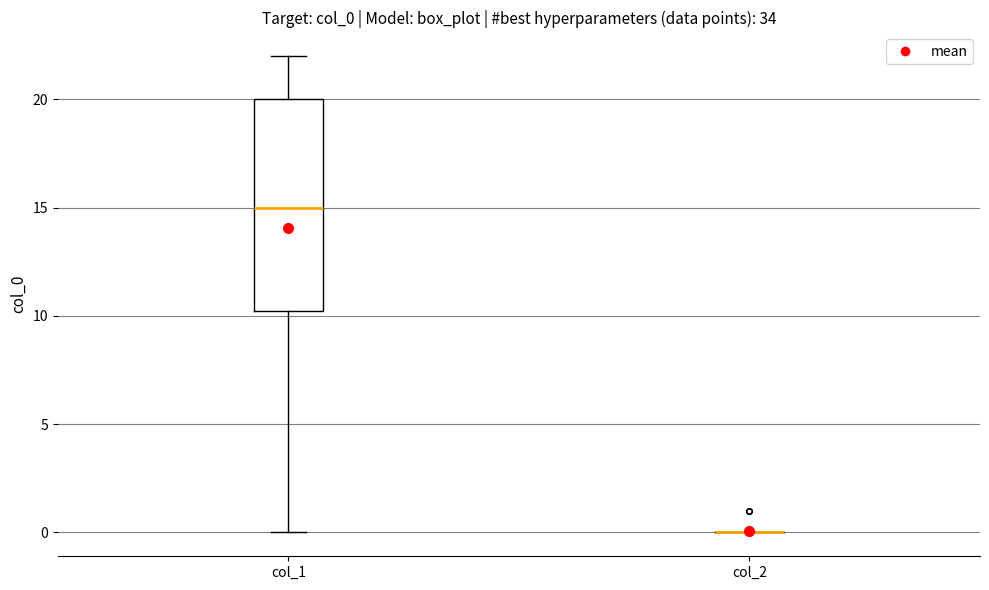

Reading left to right, transcribe this box plot: for each box, give where its median line is, the range the box spans, and where its two whiskers end, as read against the y-axis. The values are not printed on the chart, so give them approximately, as read against the axis.

col_1: median 15.0, box 10.5 to 20.0, whiskers 0.0 to 22.0
col_2: box collapsed to a line at 0.0, whiskers 0.0 to 0.0